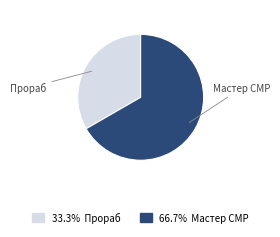

How many segments does this pie chart have?

2